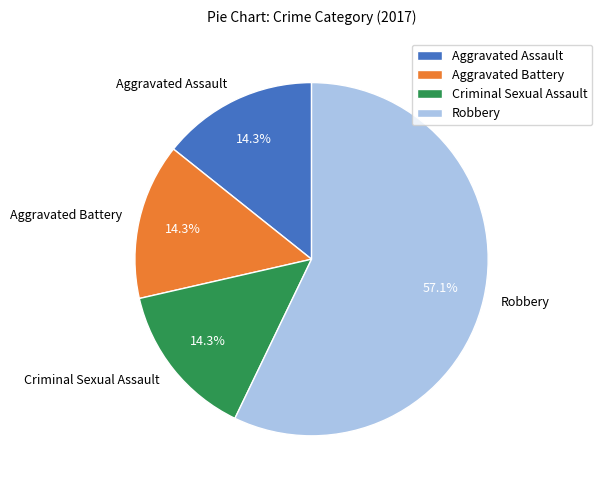

To the nearest percent, what portion does Robbery represent?

57%